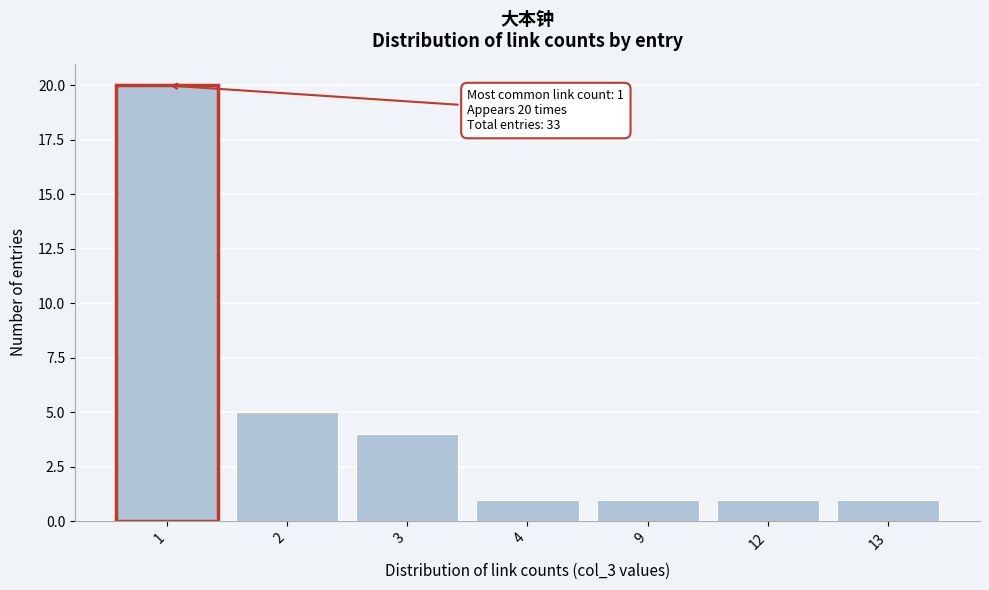

Reading left to right, transcribe all the data shown in this chart.

1=20	2=5	3=4	4=1	9=1	12=1	13=1